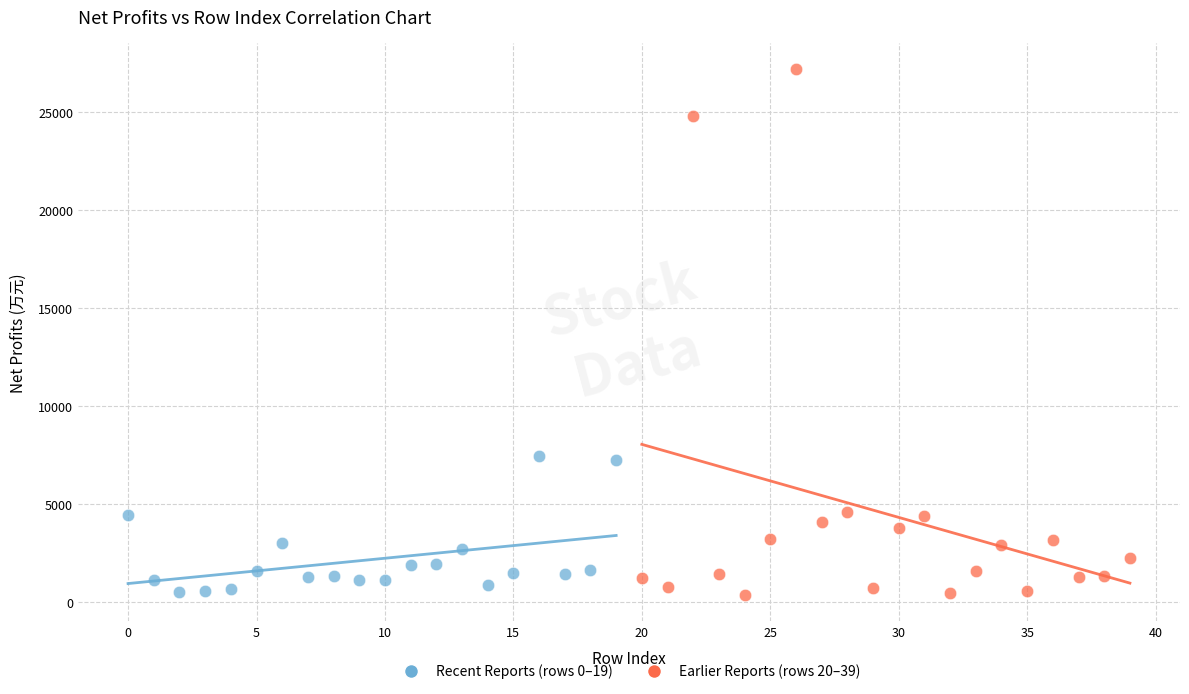

Which series has the widest spread of Y values?

Earlier Reports (rows 20–39)